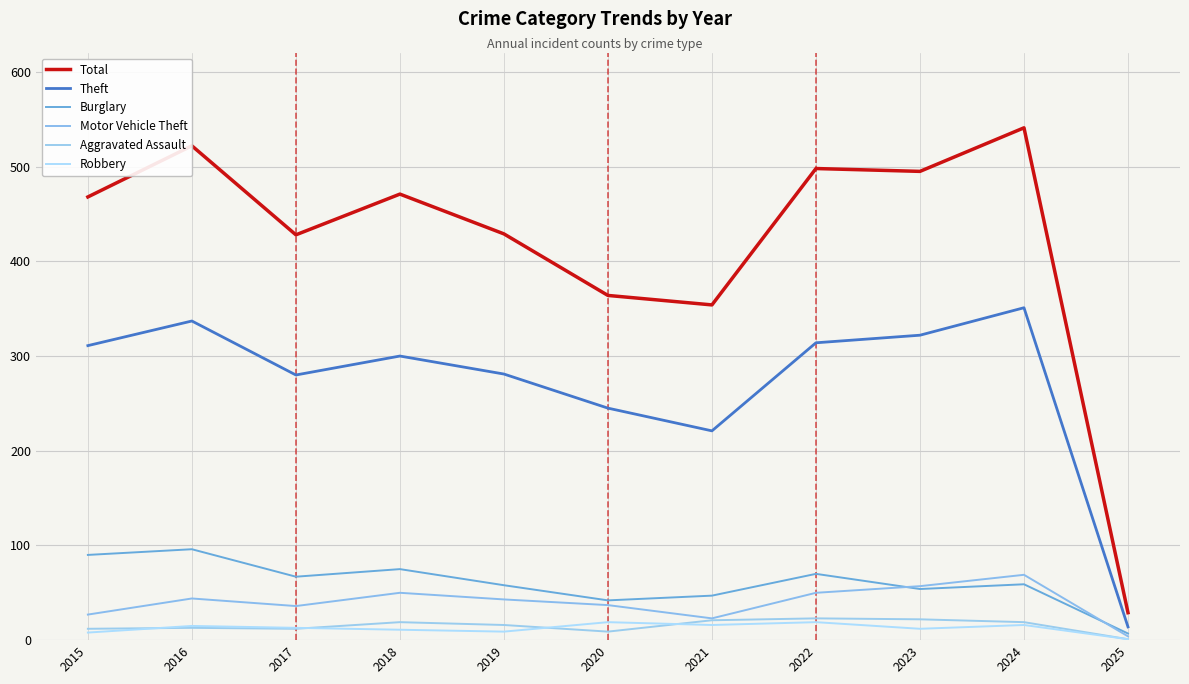

How many lines are shown in the chart?

6